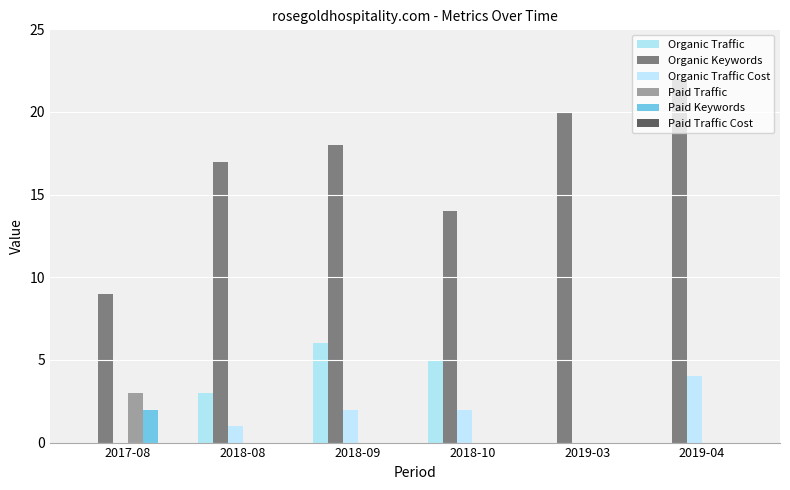

What is the difference between the maximum and minimum values in the Paid Traffic series?

3